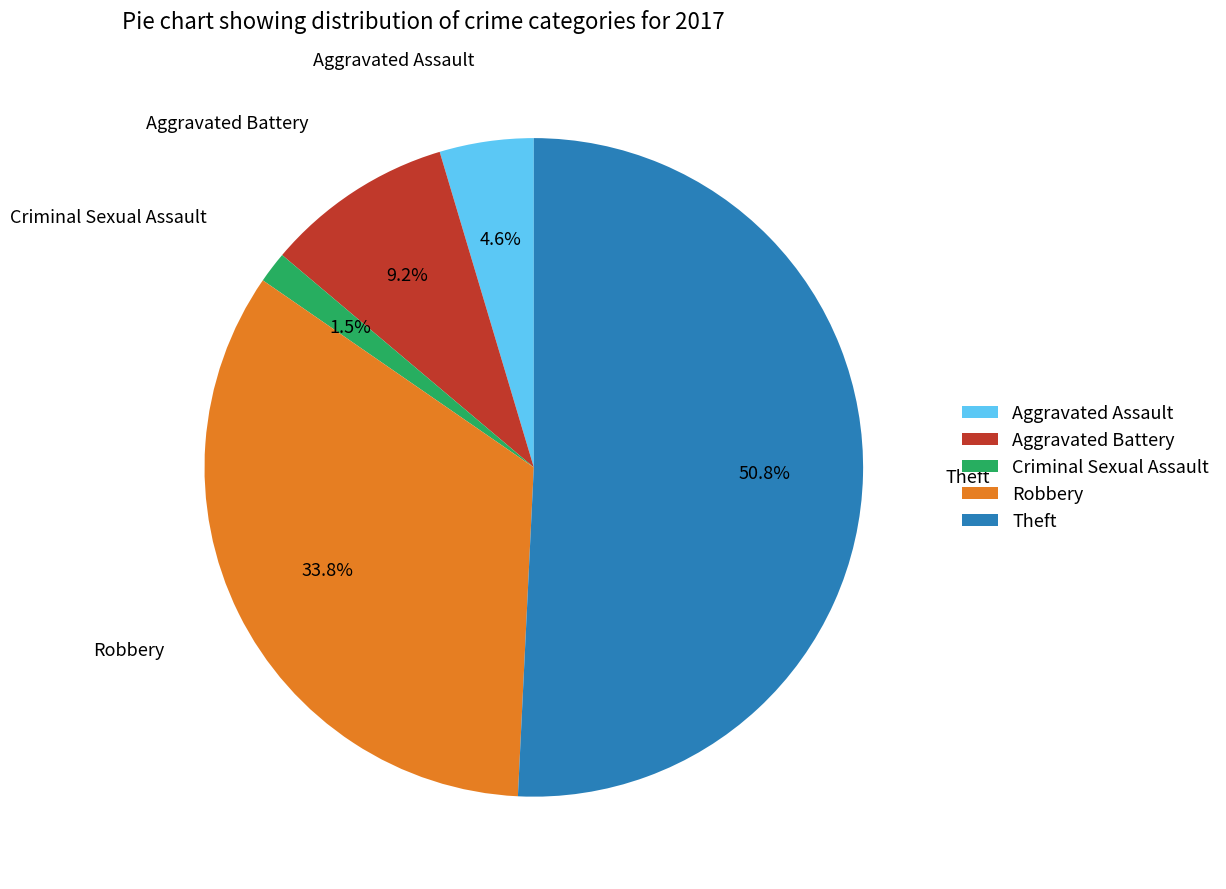

Combined, do Aggravated Assault and Criminal Sexual Assault account for over 50%?

No